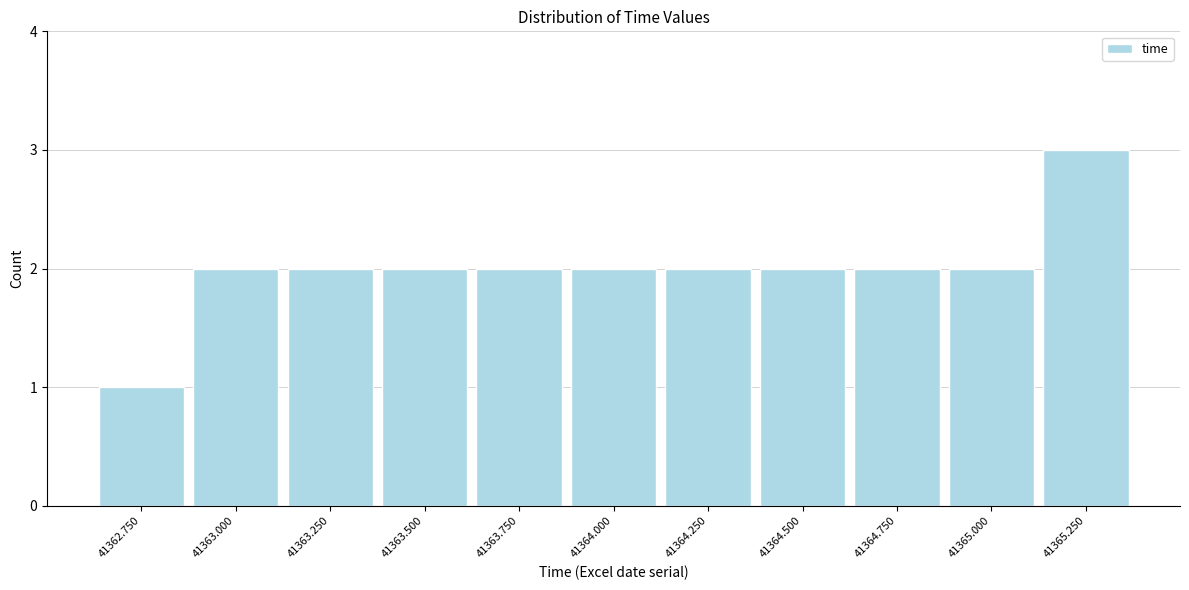

Reading left to right, transcribe all the data shown in this chart.

1	2	2	2	2	2	2	2	2	2	3